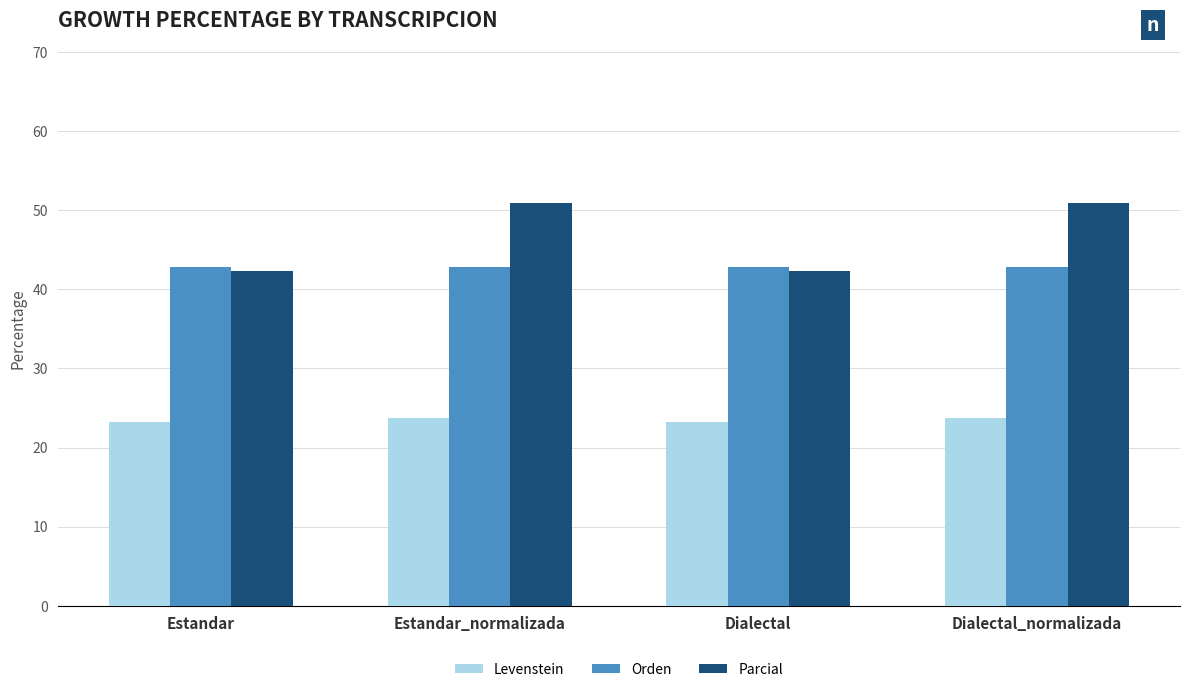

Reading left to right, what are all the values shown in this chart?

Levenstein: Estandar=23.3	Estandar_normalizada=23.7	Dialectal=23.3	Dialectal_normalizada=23.7
Orden: Estandar=42.9	Estandar_normalizada=42.9	Dialectal=42.9	Dialectal_normalizada=42.9
Parcial: Estandar=42.3	Estandar_normalizada=50.8	Dialectal=42.3	Dialectal_normalizada=50.8